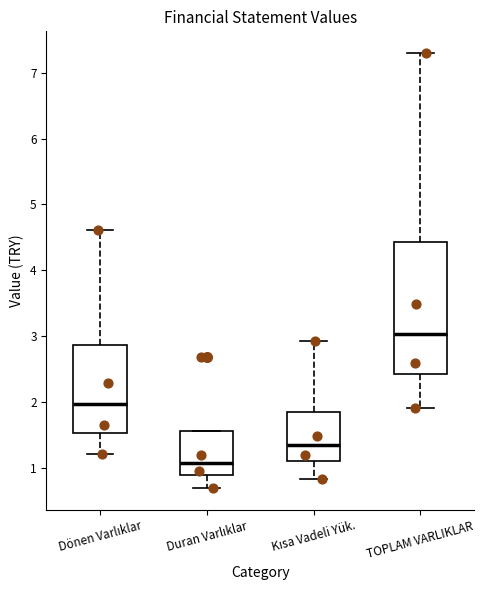

Reading left to right, read every box against the y-axis: the position of its median line, the range the box covers, and the ends of its whiskers. The values are not printed on the chart, so give them approximately, as read against the axis.

Dönen Varlıklar: median 2.0, box 1.5 to 2.9, whiskers 1.2 to 4.6
Duran Varlıklar: median 1.1, box 0.9 to 1.6, whiskers 0.7 to 1.6
Kısa Vadeli Yük.: median 1.3, box 1.1 to 1.9, whiskers 0.8 to 2.9
TOPLAM VARLIKLAR: median 3.0, box 2.4 to 4.4, whiskers 1.9 to 7.3